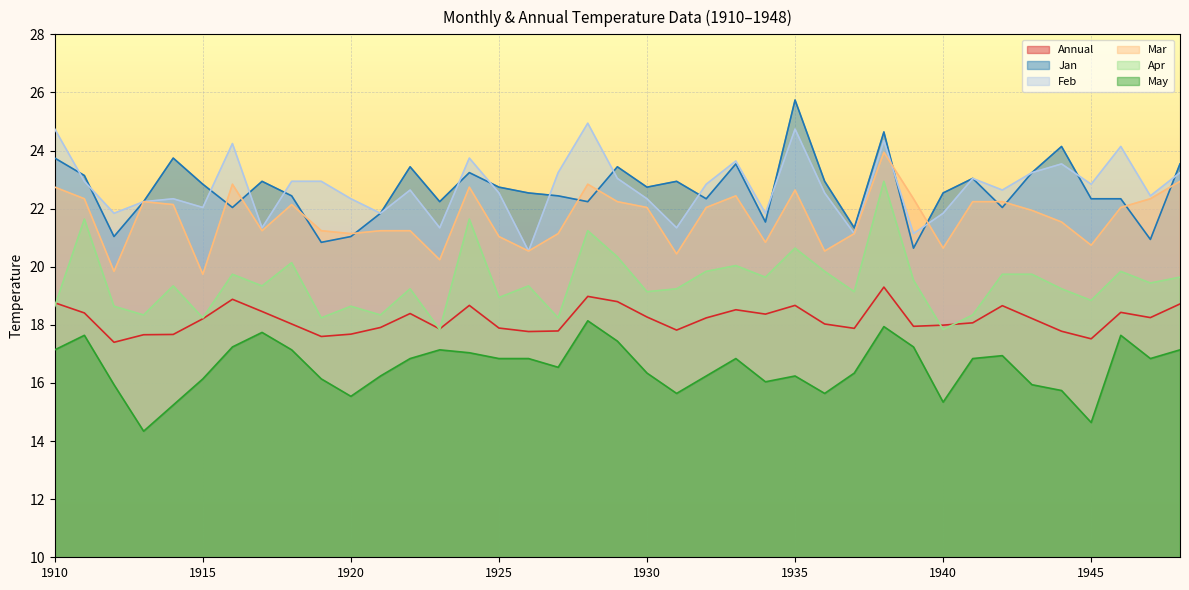

The Annual series shows 7.1 at 1948. True or false?

False